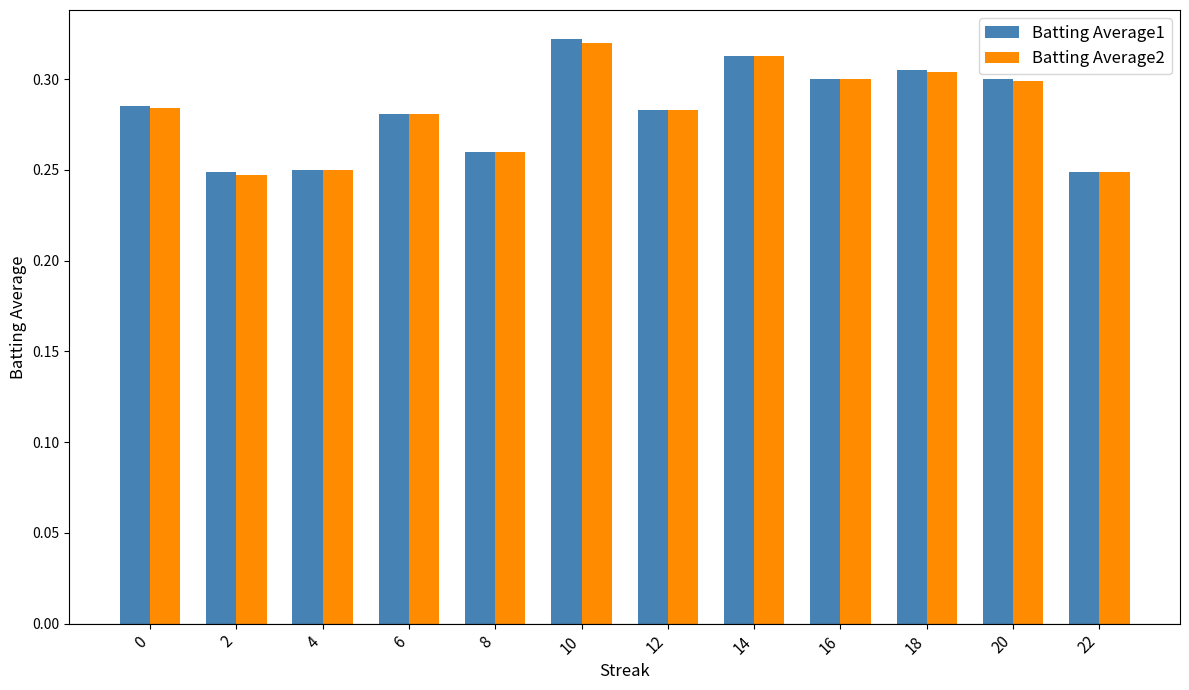

What is the total value across all series at 0?

0.6